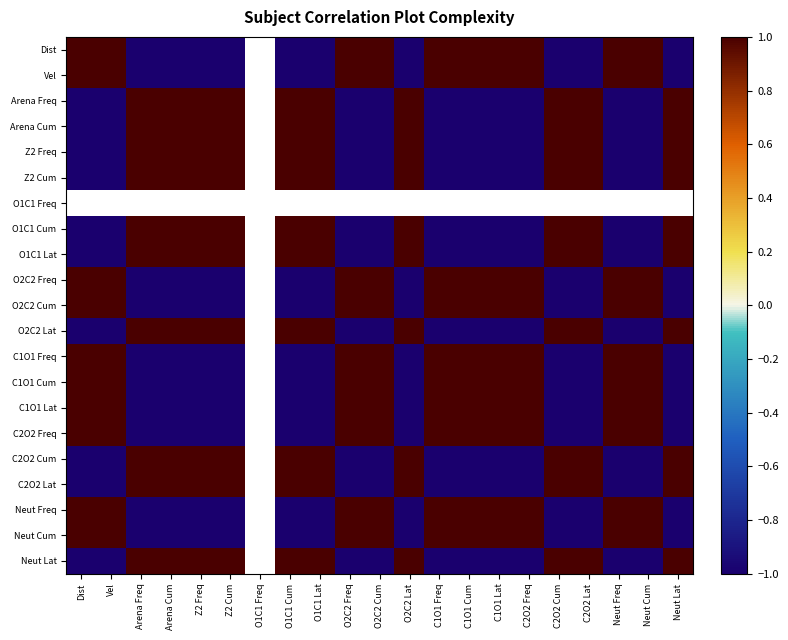

How many series are shown in this chart?

21